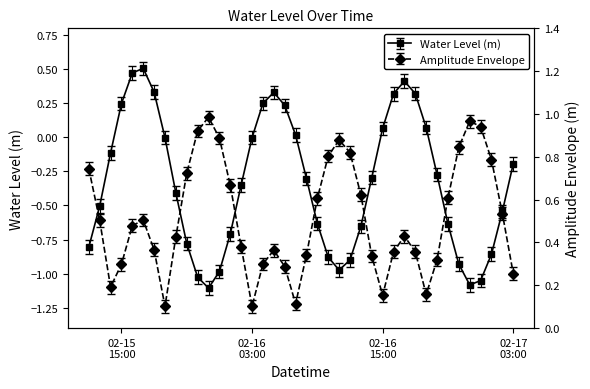

What is the difference between the maximum and minimum values?

1.6